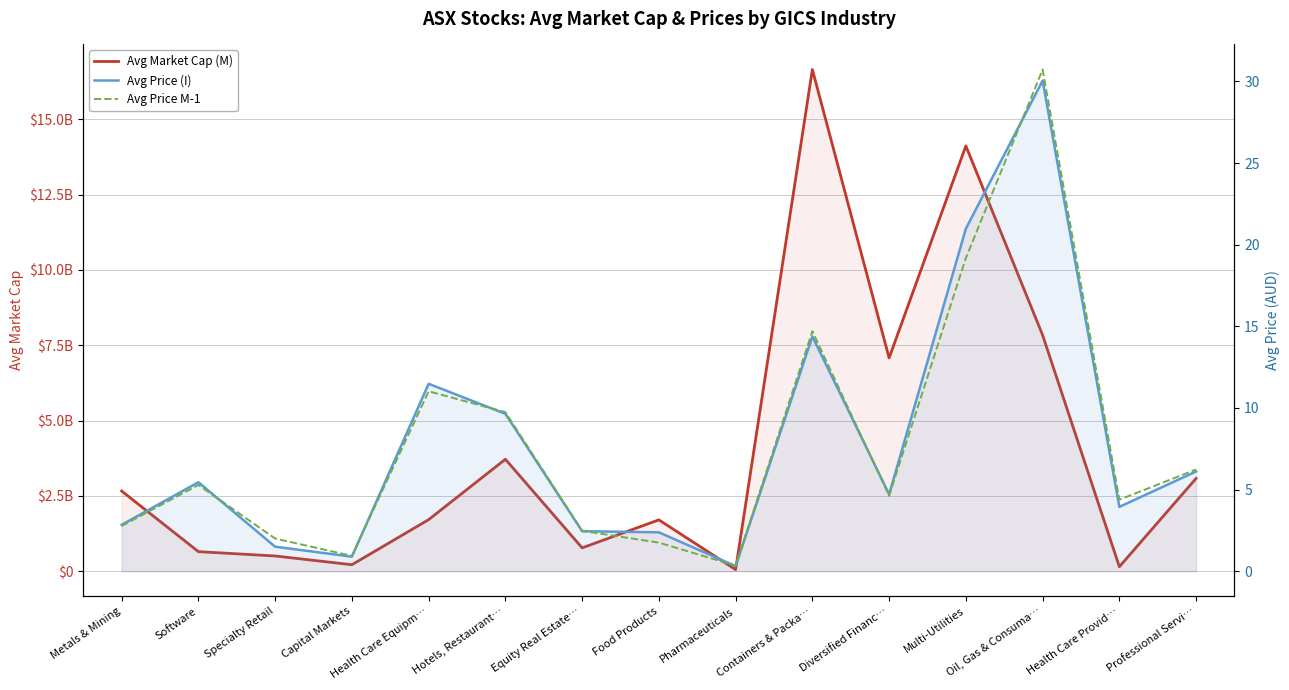

The Avg Market Cap (M) series shows 214444240.0 at Capital Markets. True or false?

True